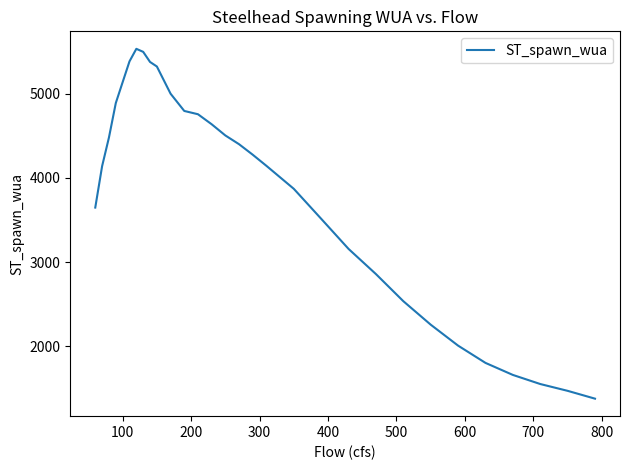

What is the maximum value shown in the chart?

5533